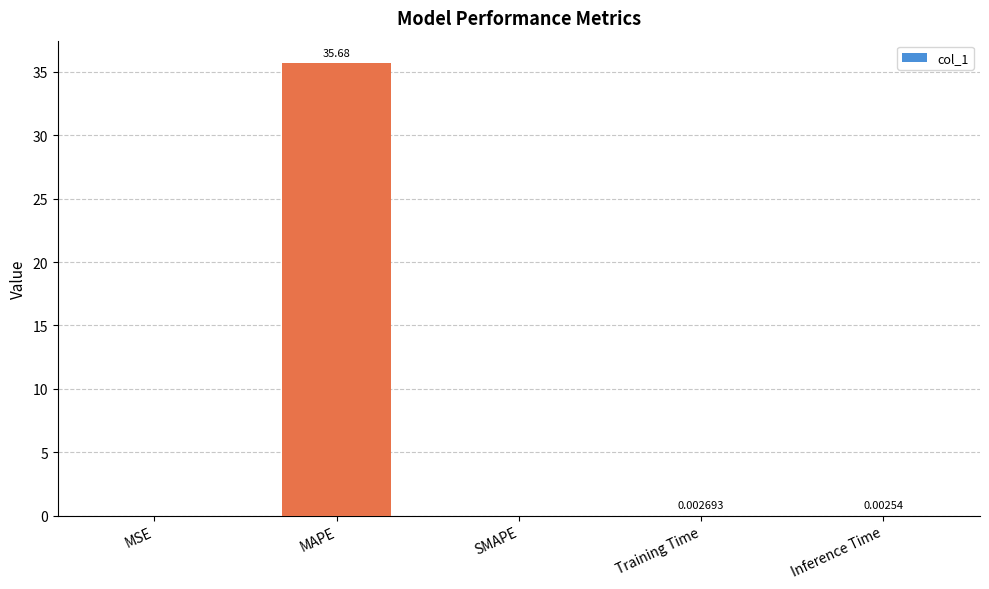

At which category does the chart reach its peak across all series?

MAPE